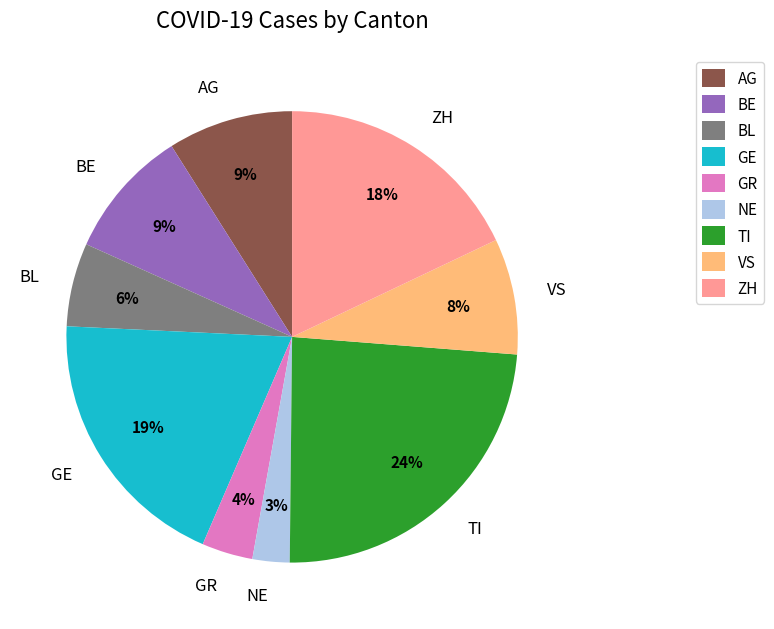

Combined, do NE and TI account for over 50%?

No